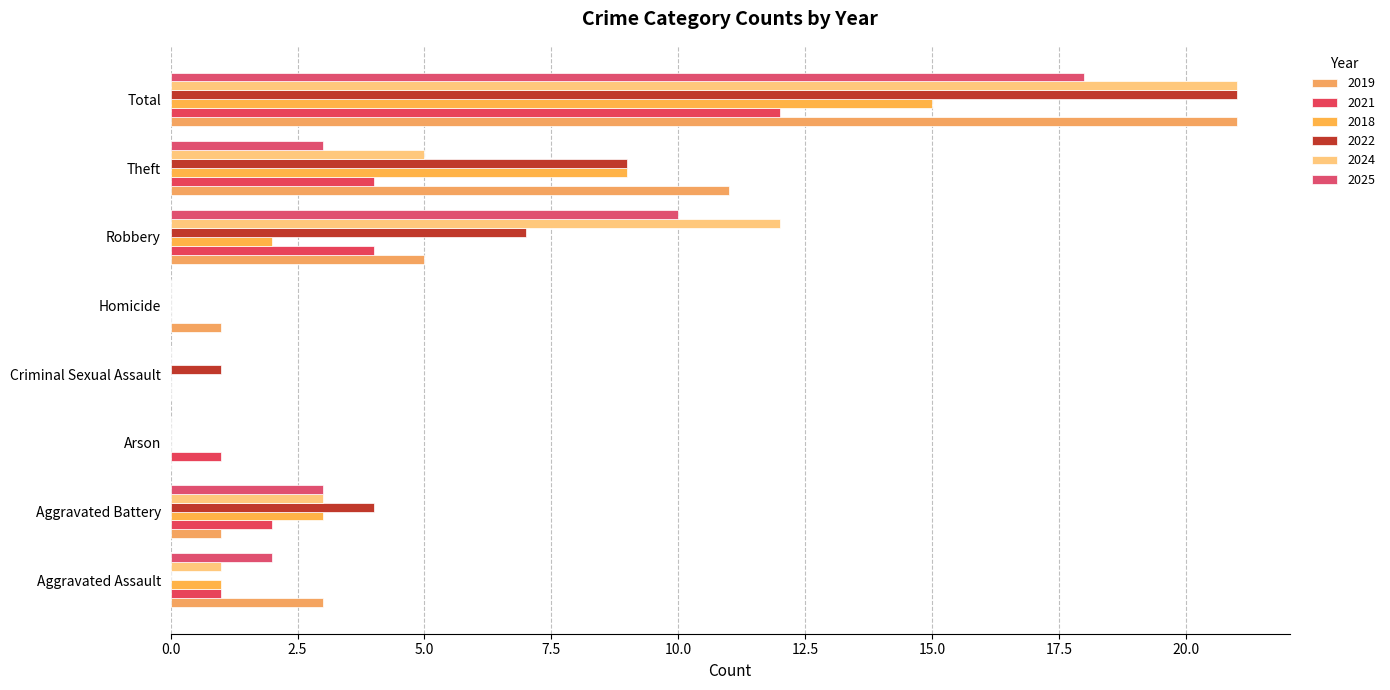

How many data points does each series have?

8